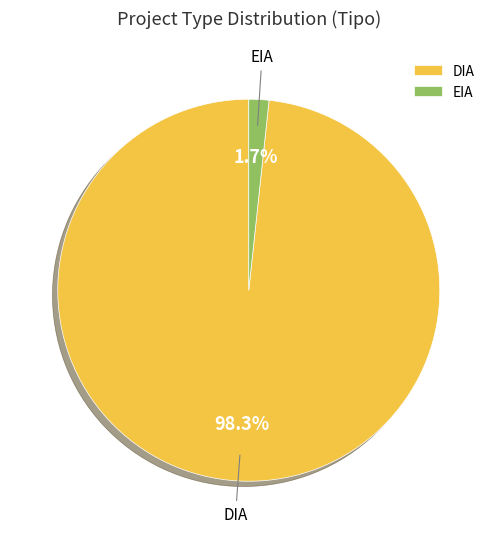

To the nearest percent, what portion does DIA represent?

98%